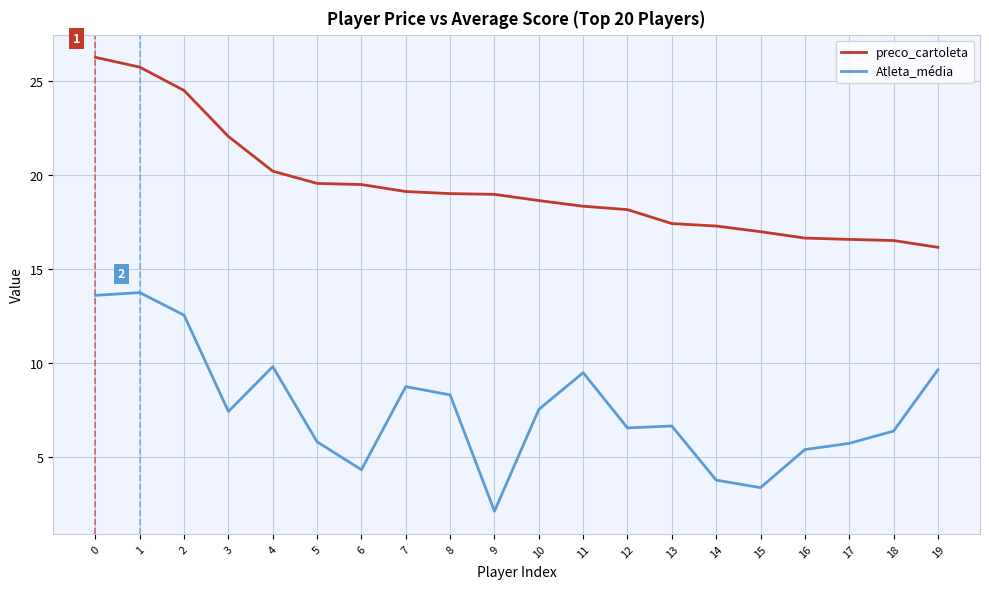

What is the difference between the maximum and second lowest values in the preco_cartoleta series?

9.7